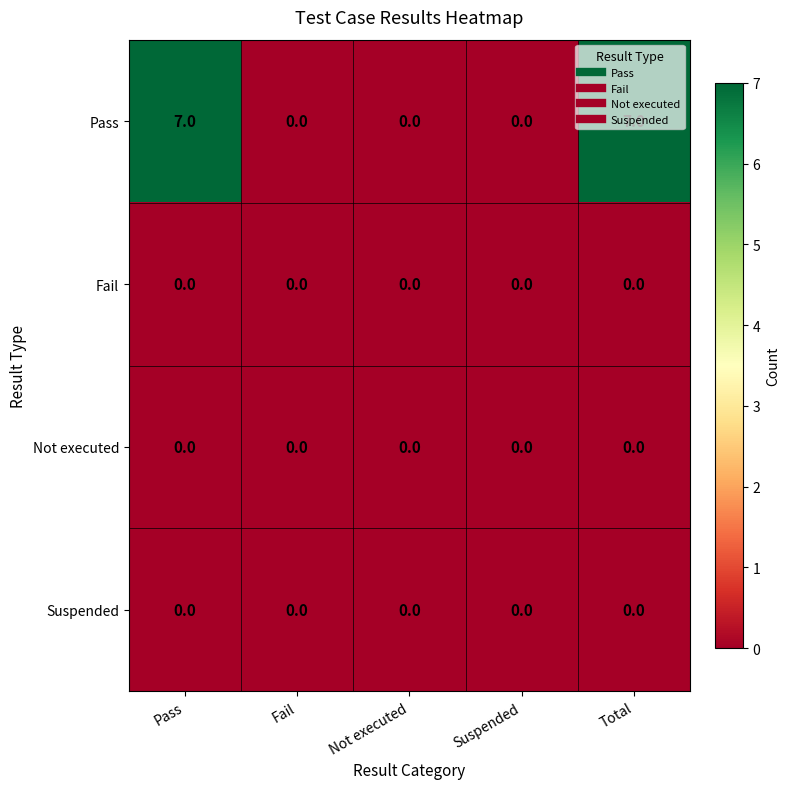

What is the difference between the highest and lowest values at Total?

7